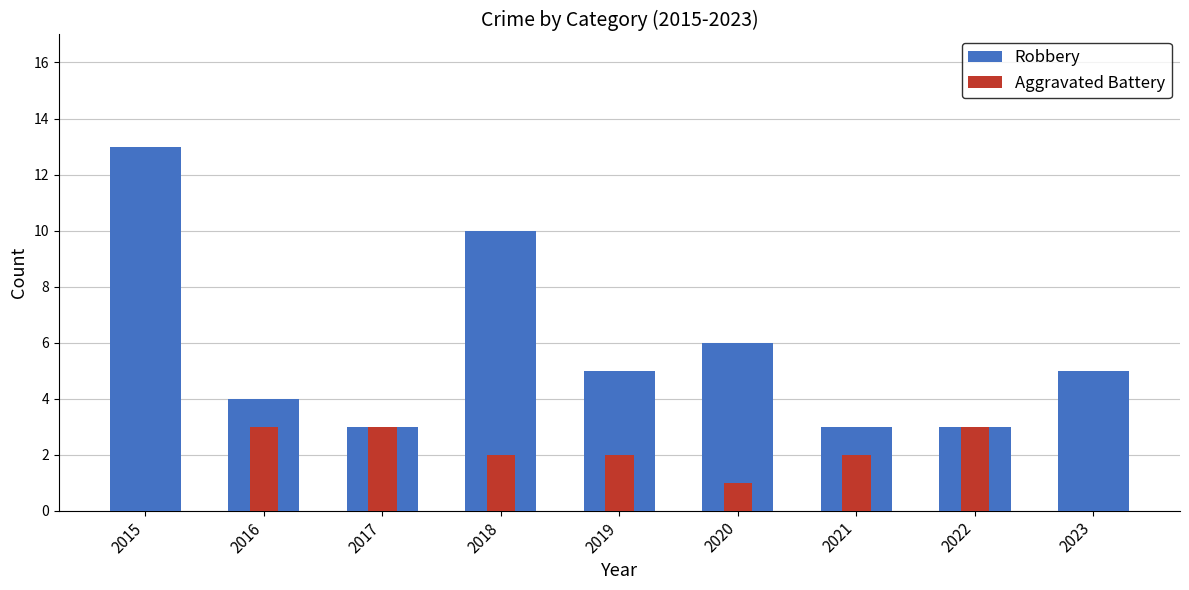

How many Robbery values are between 3 and 6?

7